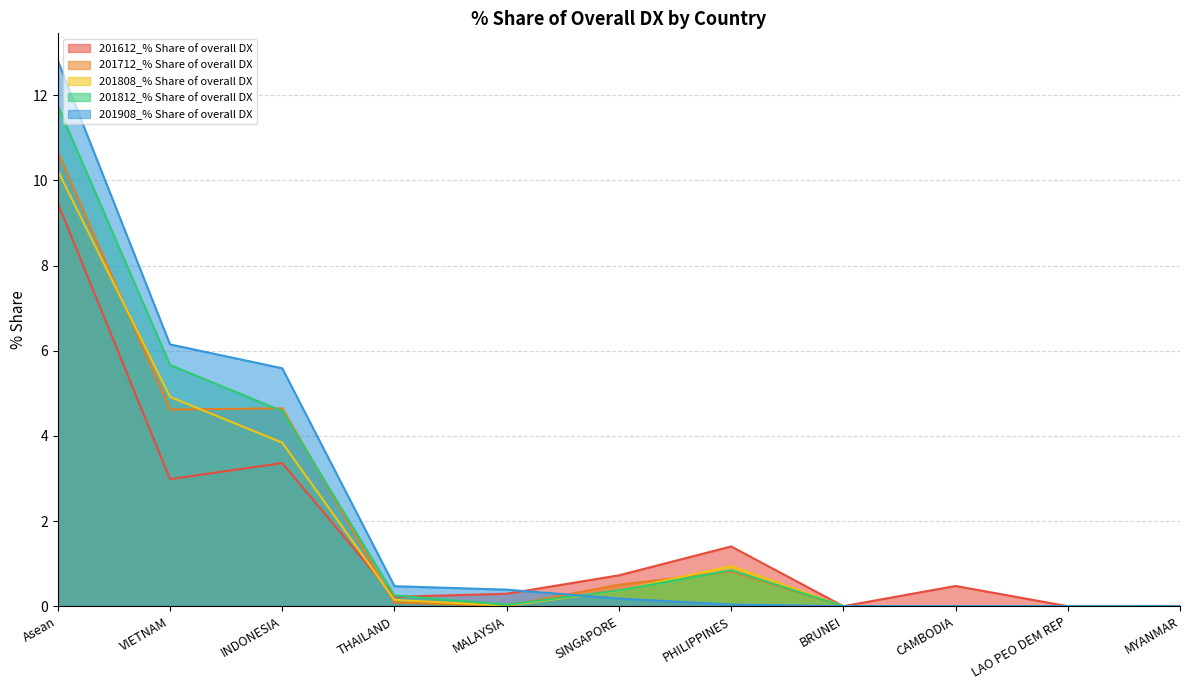

Between THAILAND and SINGAPORE, which series saw the biggest shift?

201612_% Share of overall DX